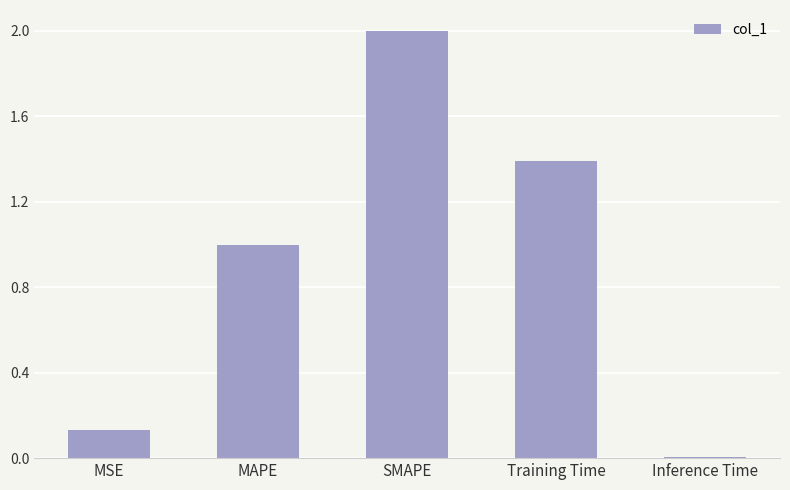

Are the bars horizontal?

No